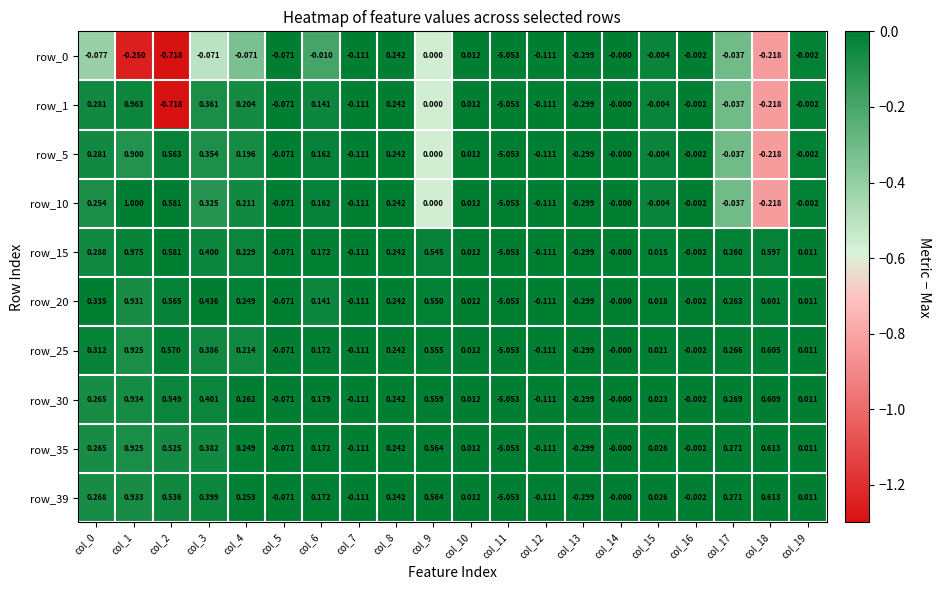

Is the value of row_1 at col_16 greater than the value of row_10 at col_8?

No